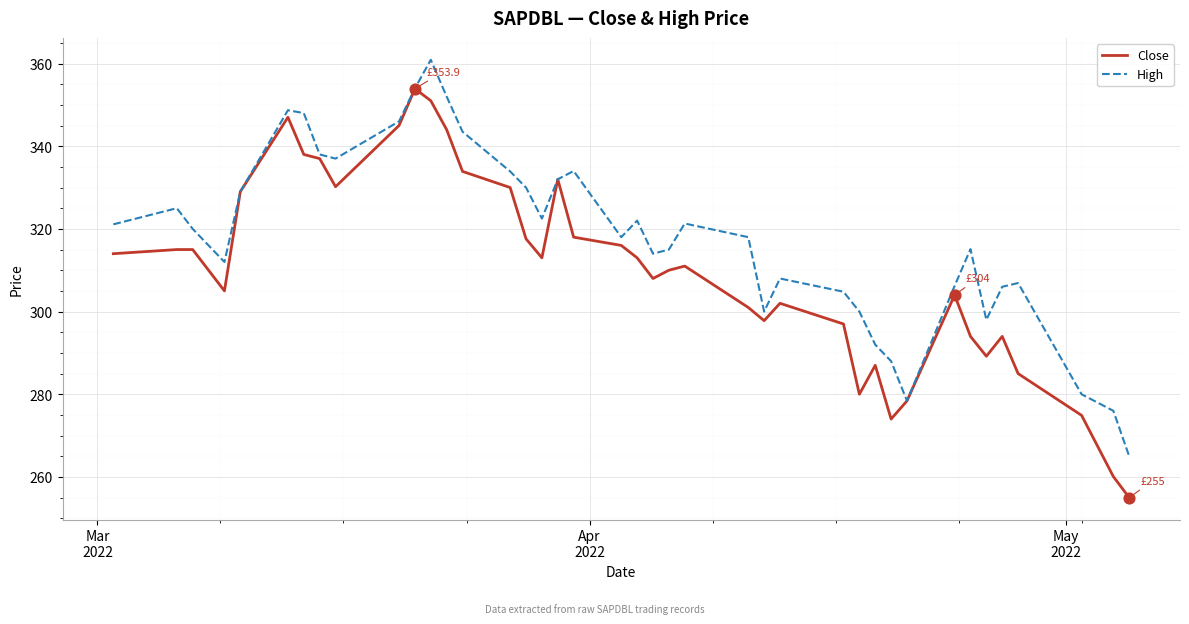

Which series has the largest total across all categories?

High